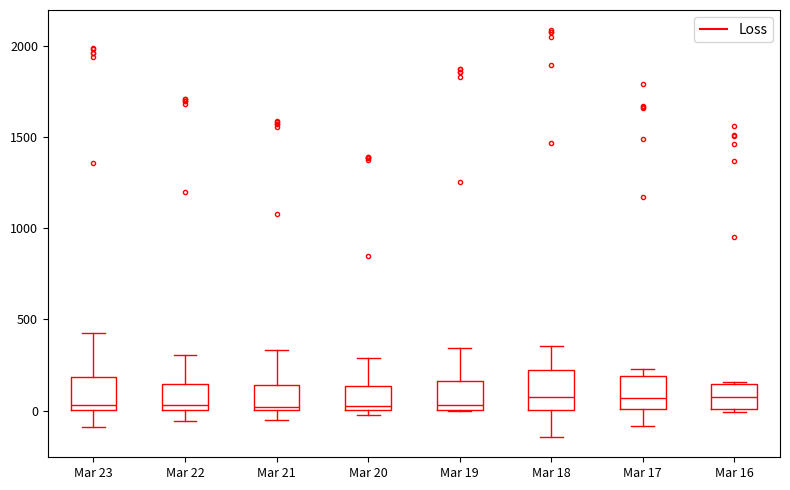

Where does the lower whisker of the box for Mar 23 end on the y-axis? The values are not printed on the chart, so give them approximately, as read against the axis.

-100